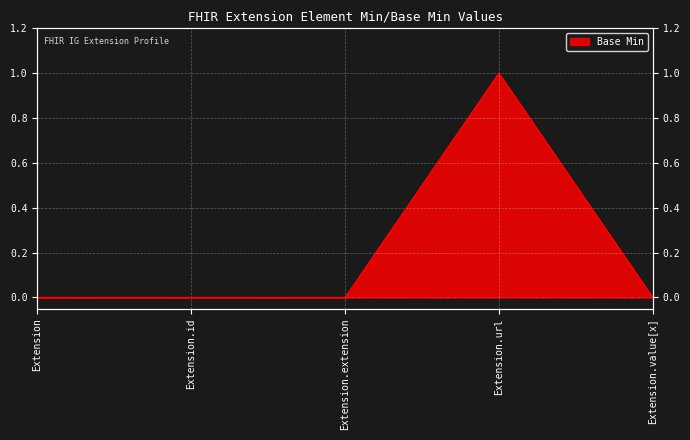

What is the label of the 3rd point from the left?

Extension.extension